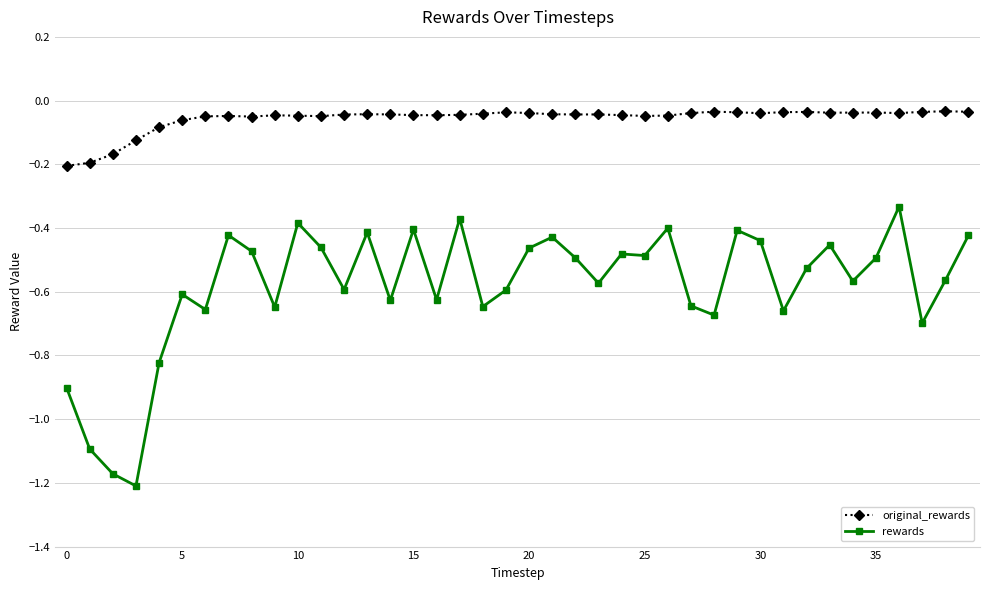

In rewards, how many points are lower than both neighbors (excluding endpoints)?

13